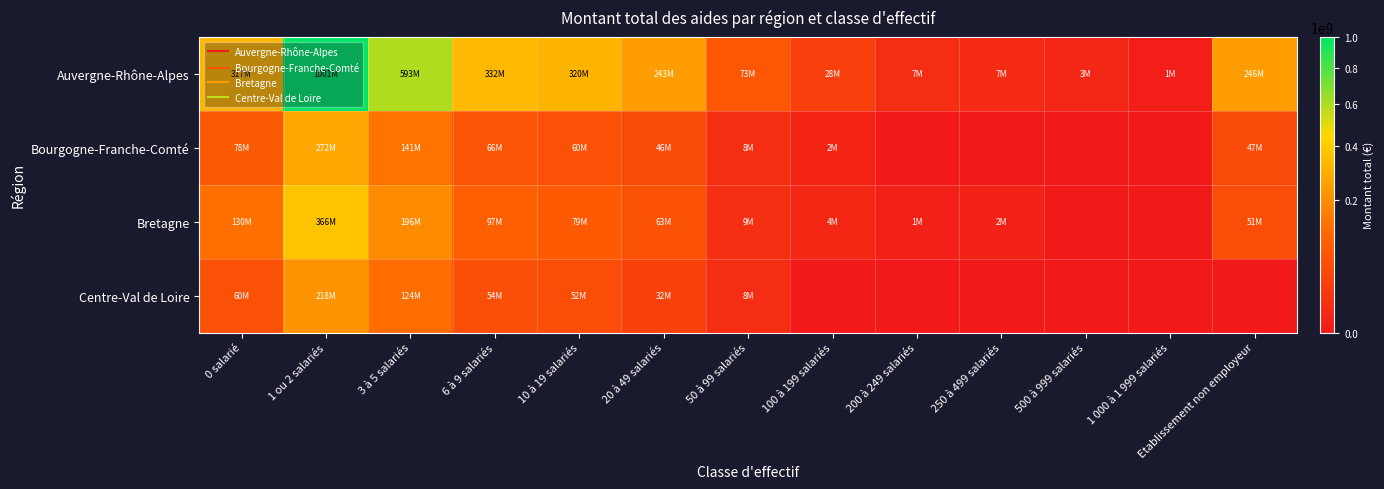

Between 10 à 19 salariés and 6 à 9 salariés, which is larger?

6 à 9 salariés